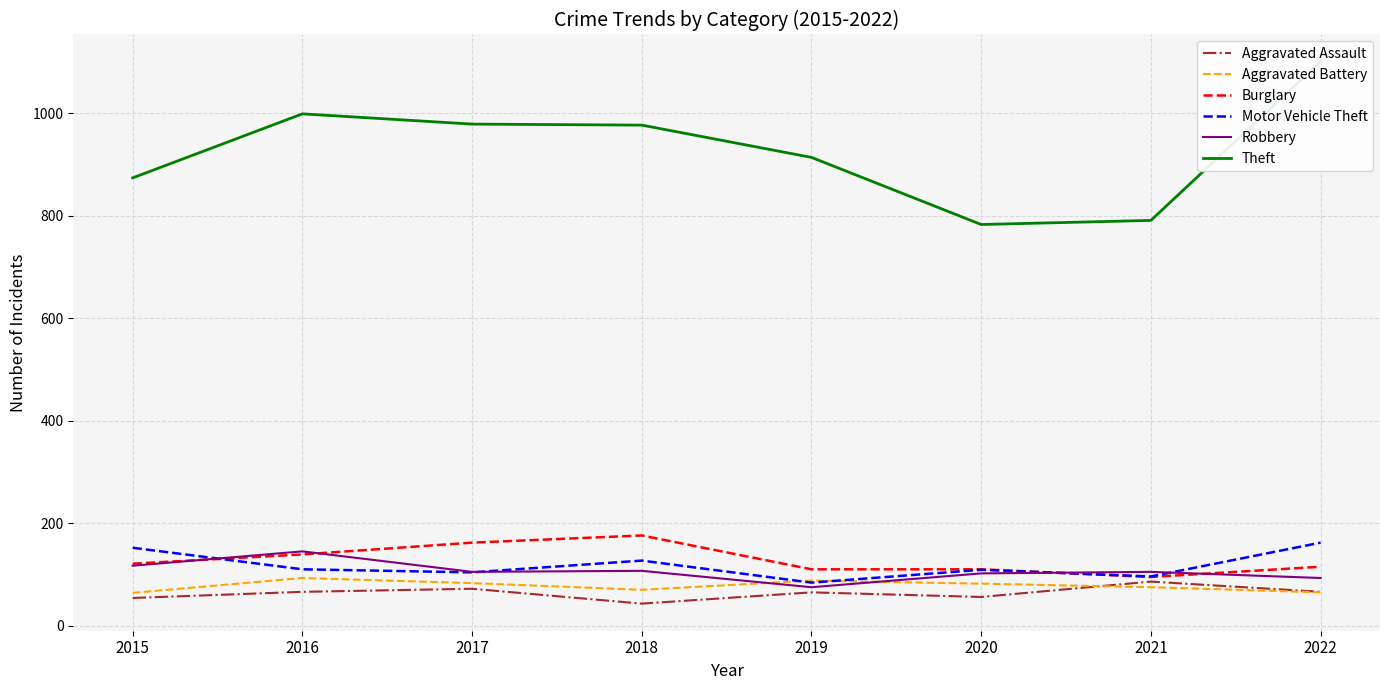

What is the value of the Motor Vehicle Theft point at the 8th from the left?

162